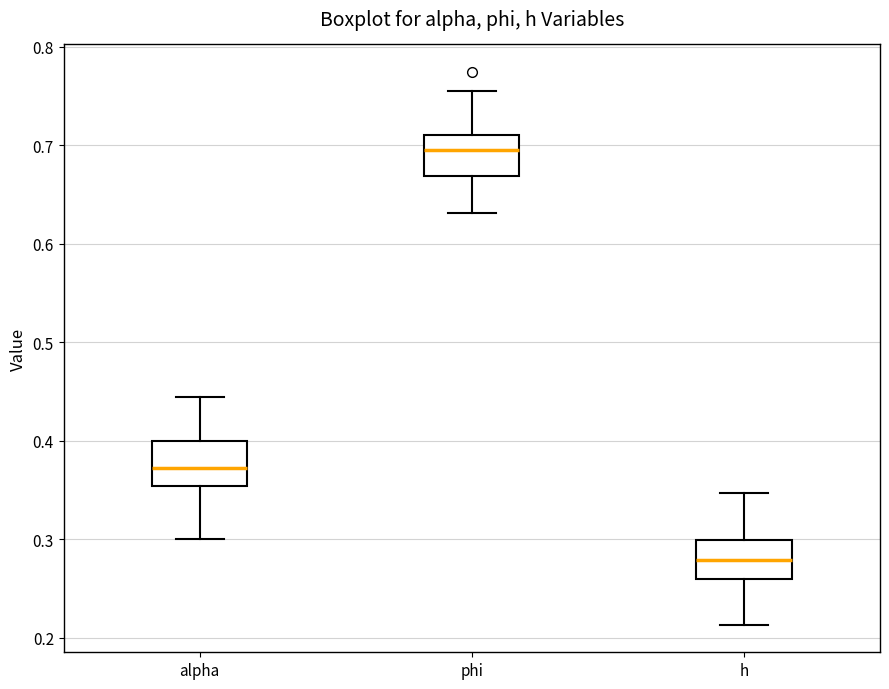

Which box has the lowest median line?

h